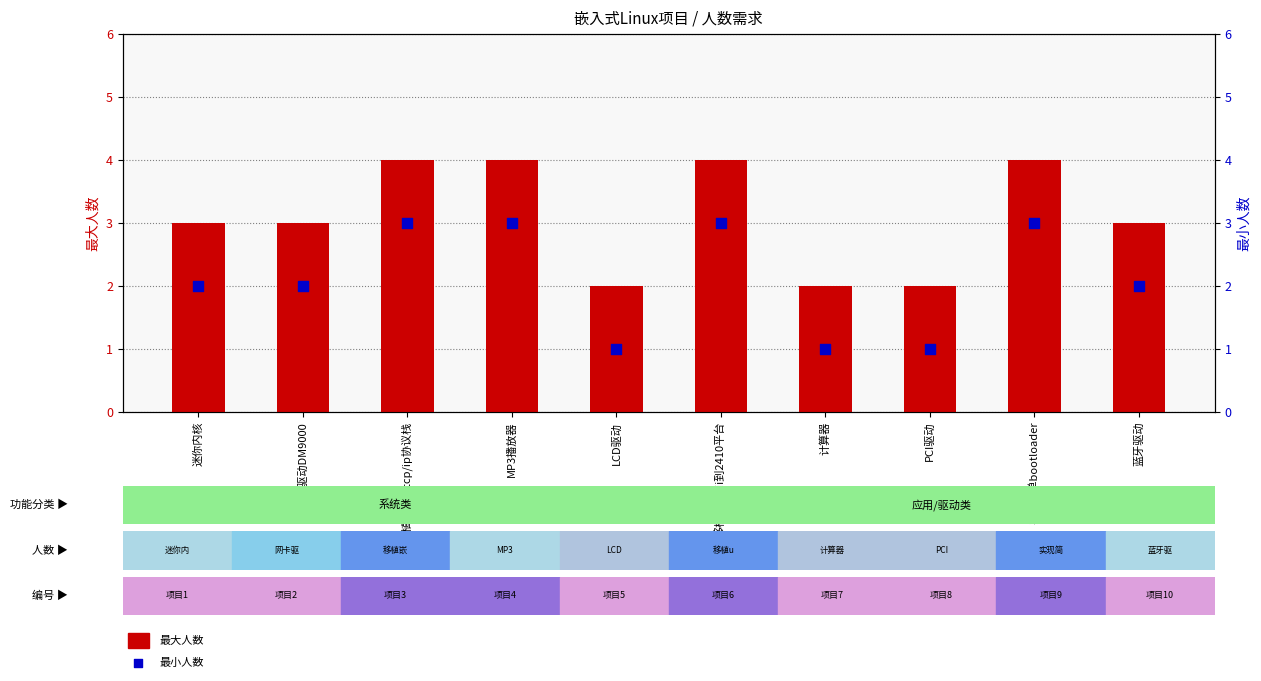

At which category is the sum across all series the highest?

移植嵌入式tcp/ip协议栈